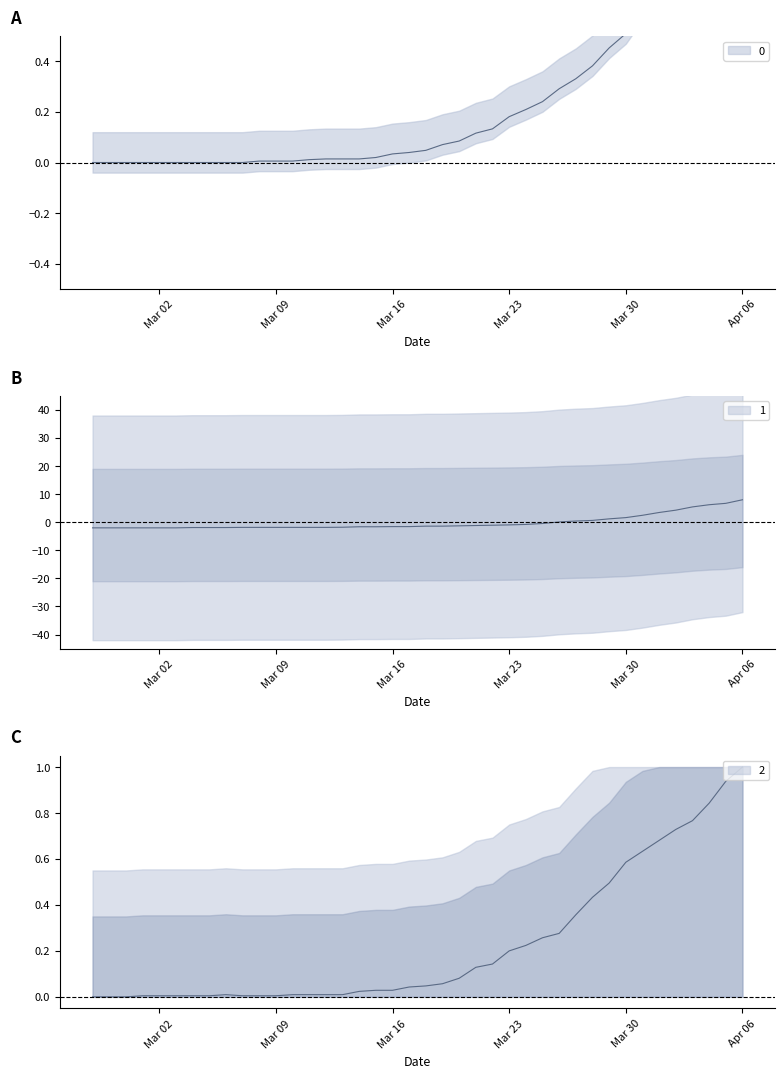

How many data points does each series have?

40